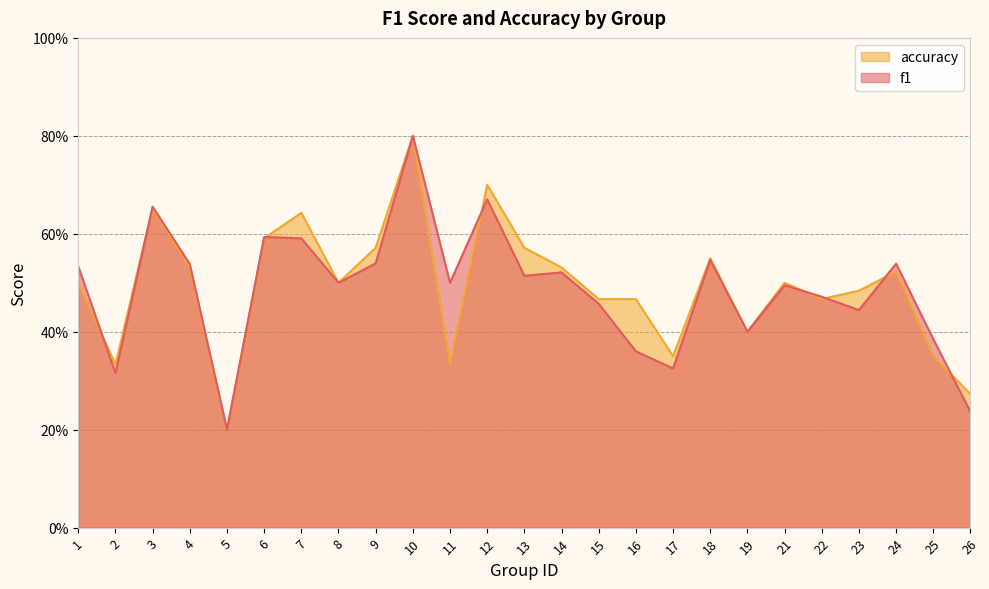

How many distinct data groups are displayed?

2